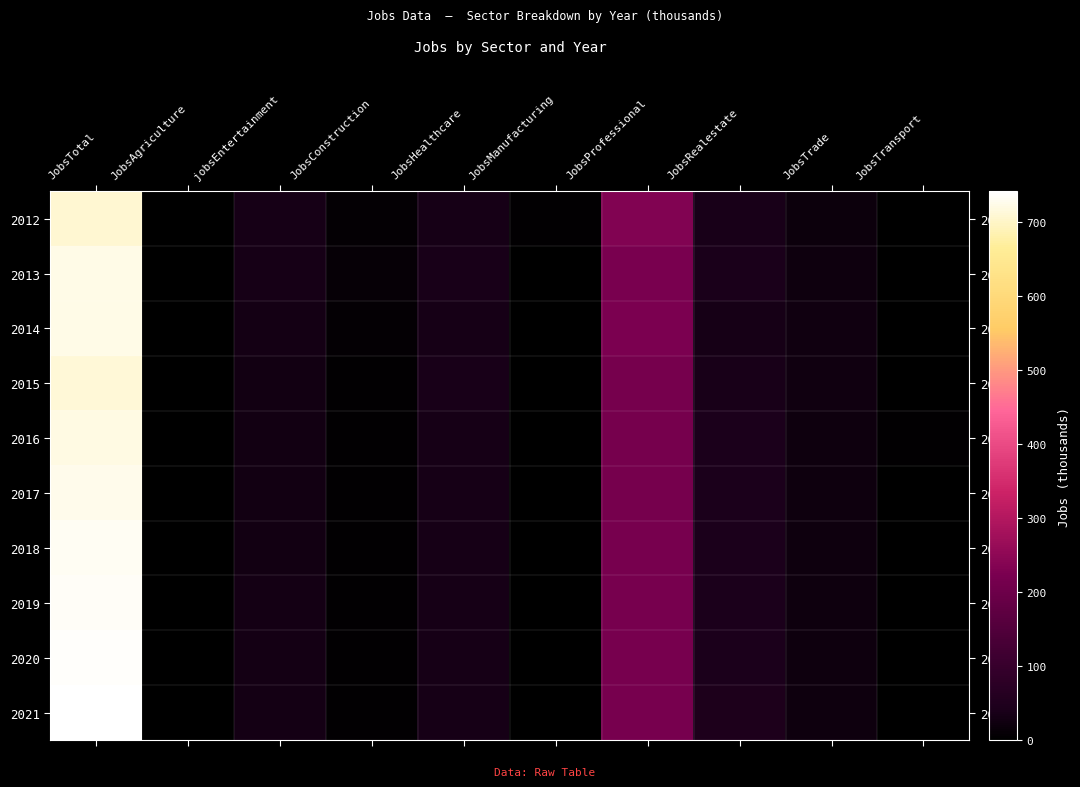

How many data points does each series have?

10